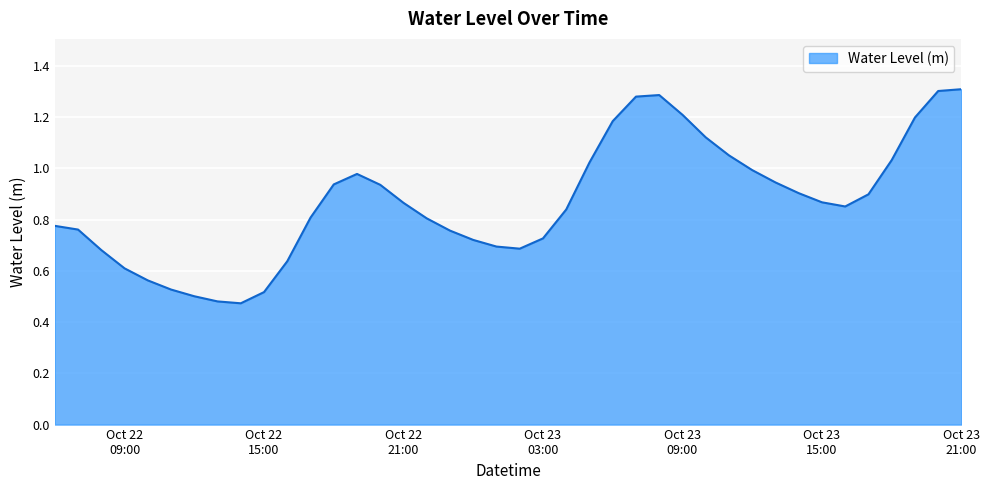

What is the value of the 27th point from the left?

1.3